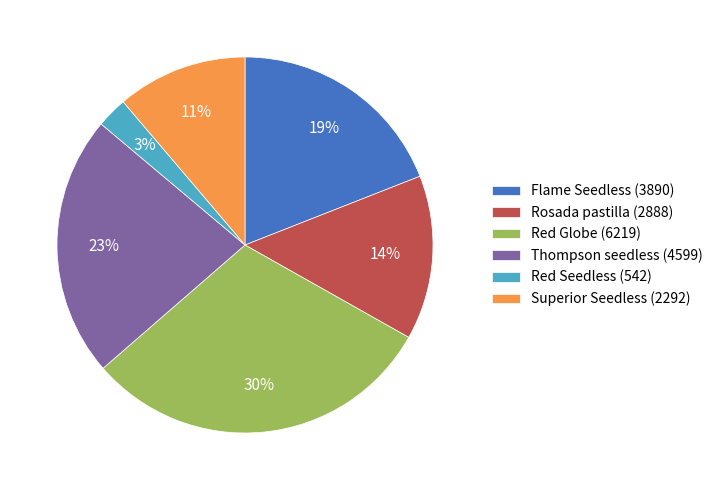

What percentage is the Superior Seedless (2292) slice, to the nearest percent?

11%